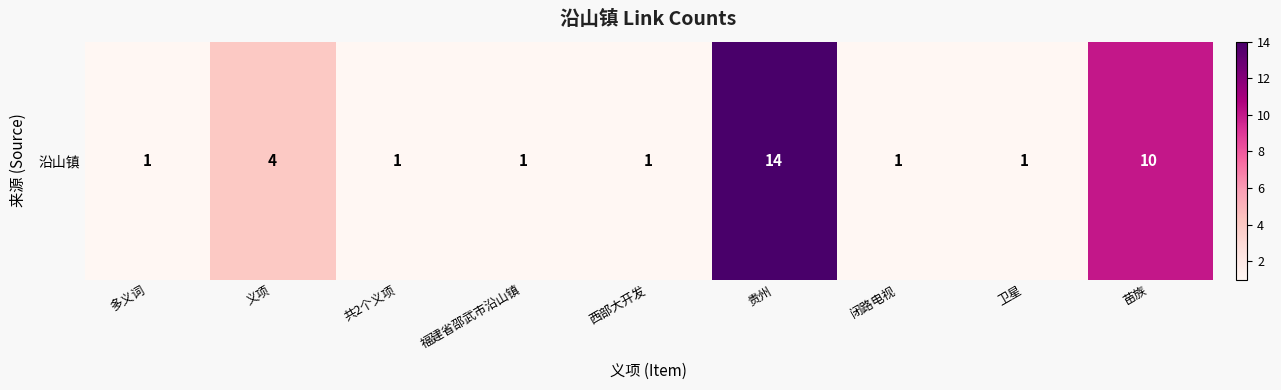

What is the minimum value shown in the chart?

1